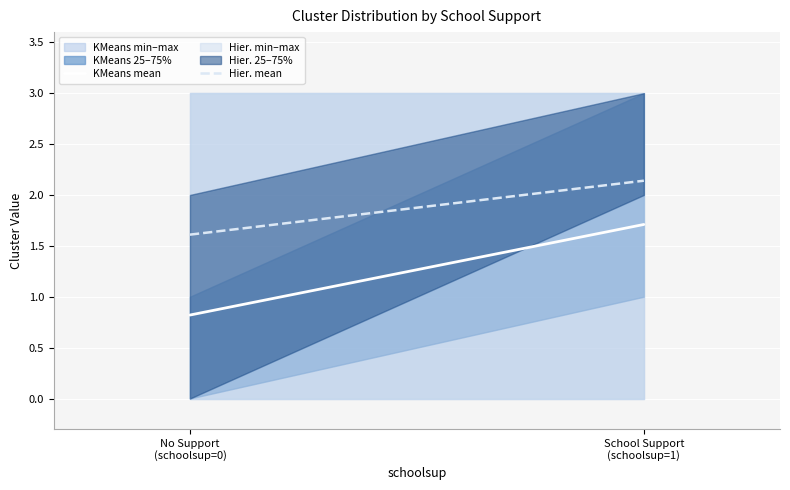

How many lines are shown in the chart?

2